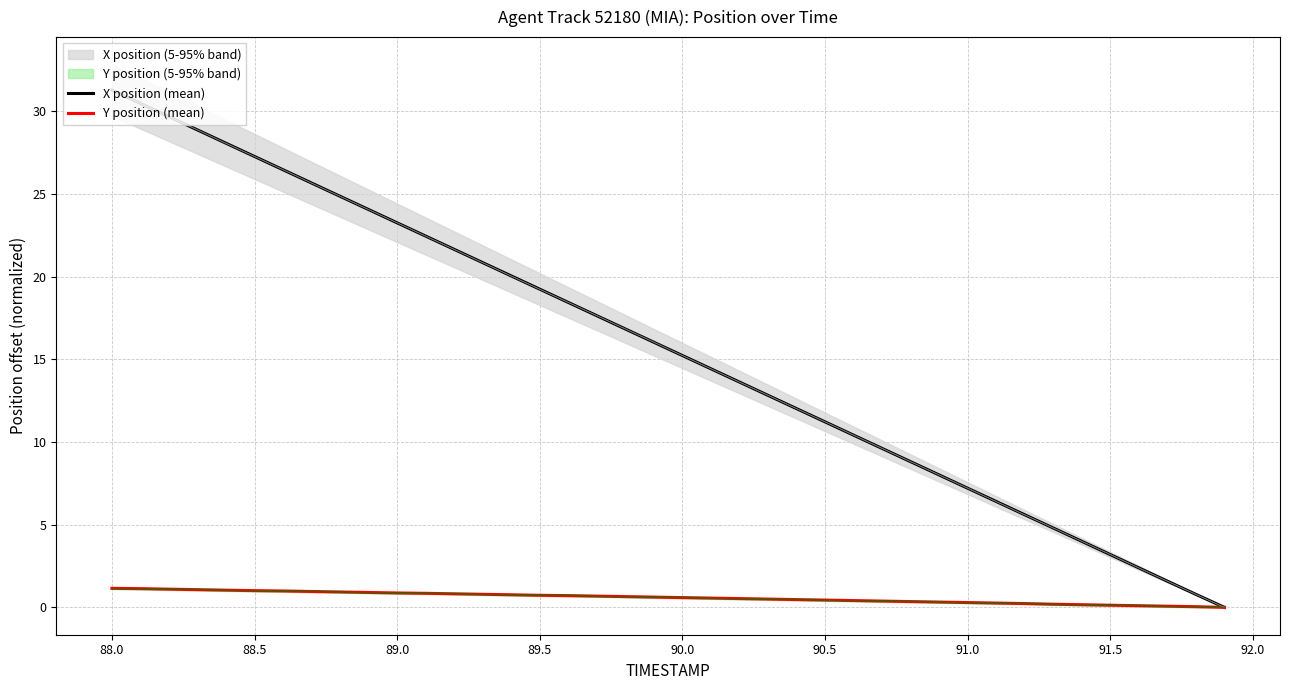

What is the highest value of the X position (mean) series?

31.3